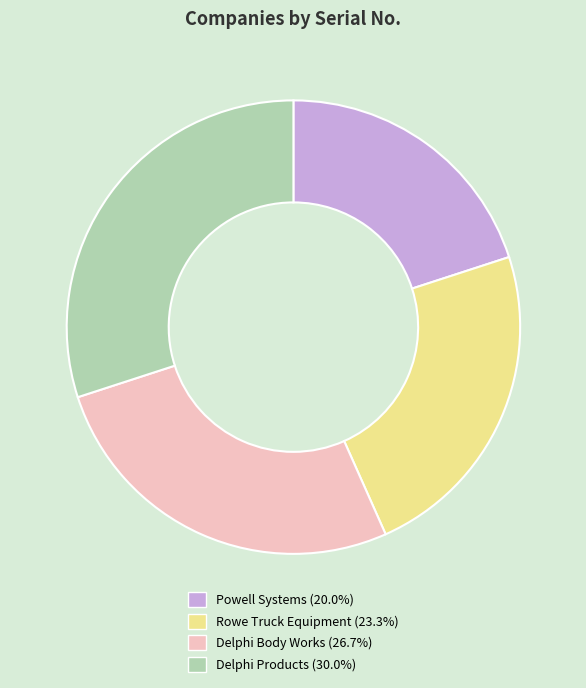

Is it true that Delphi Body Works is 27% of the pie?

True